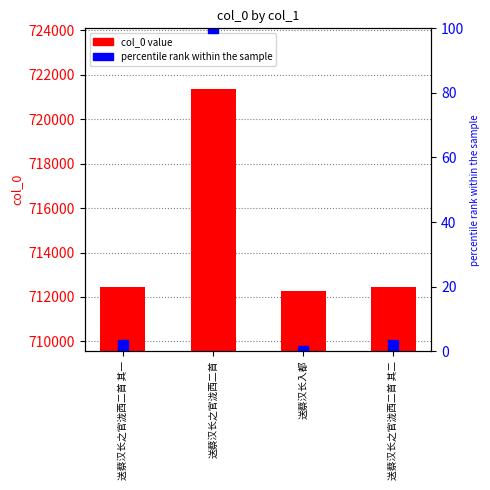

Which category has the lowest value in the percentile rank series?

送蔡汉长入都